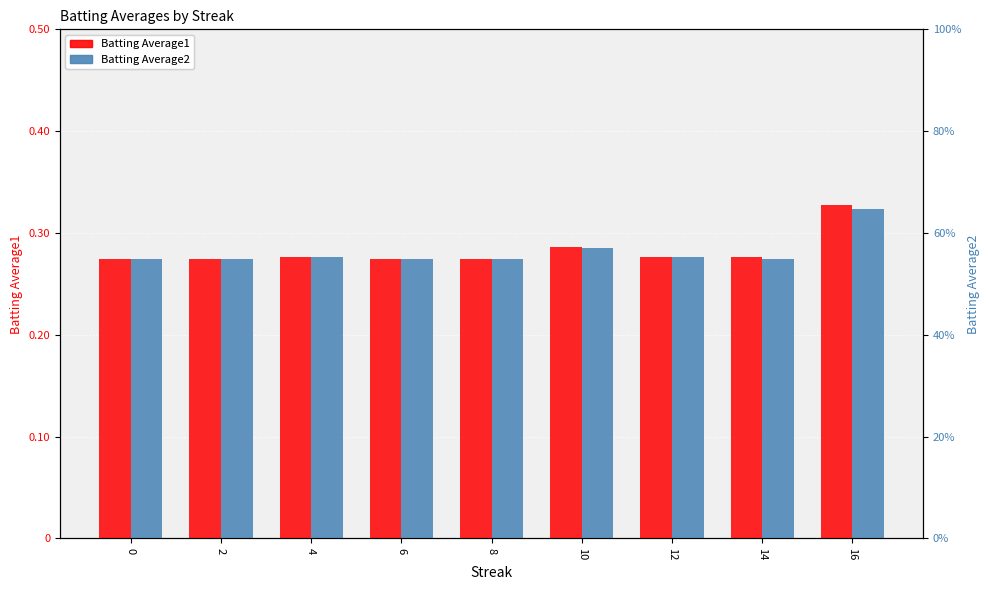

Count the number of categories in the chart.

9